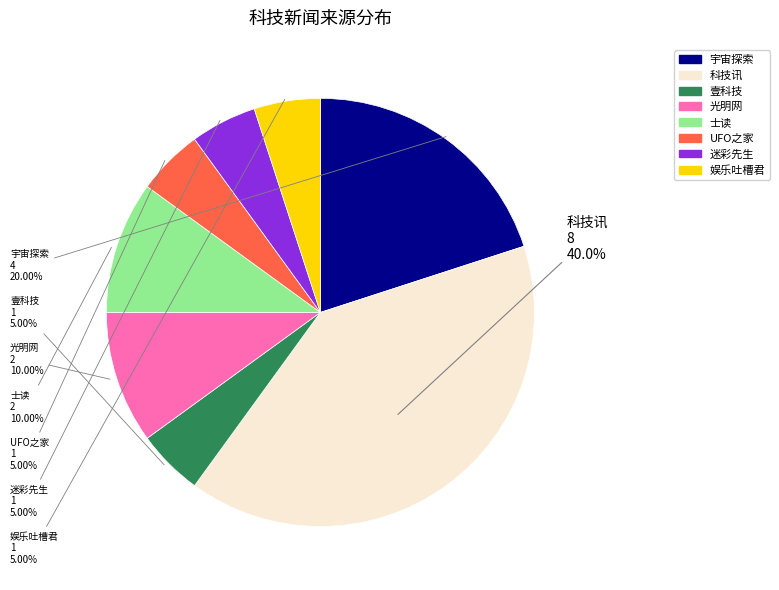

Does 迷彩先生 account for over 50% of the chart?

No